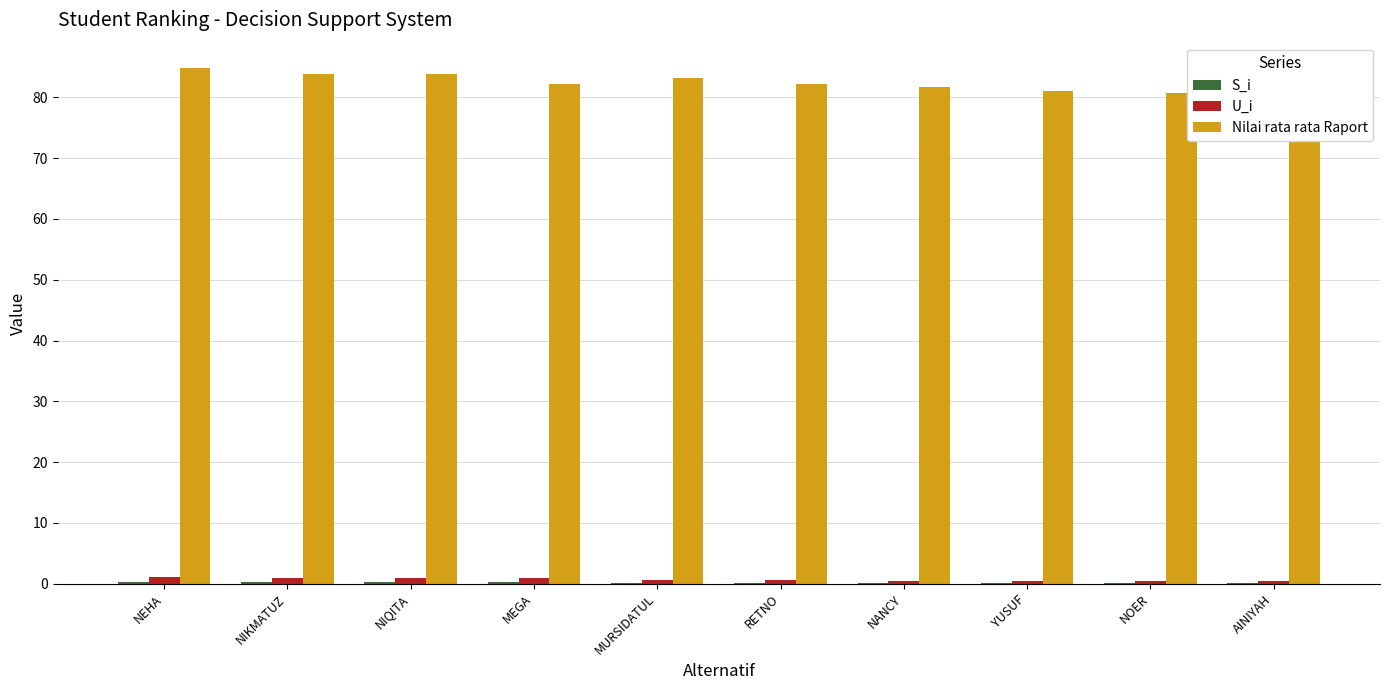

How many groups of bars are there?

10